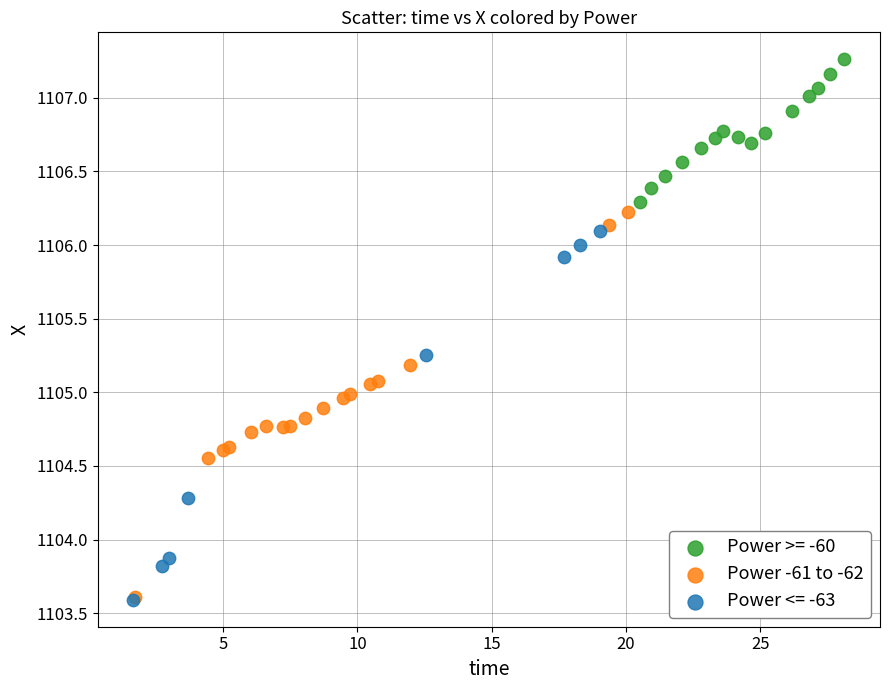

Which series contains the highest Y value?

Power >= -60